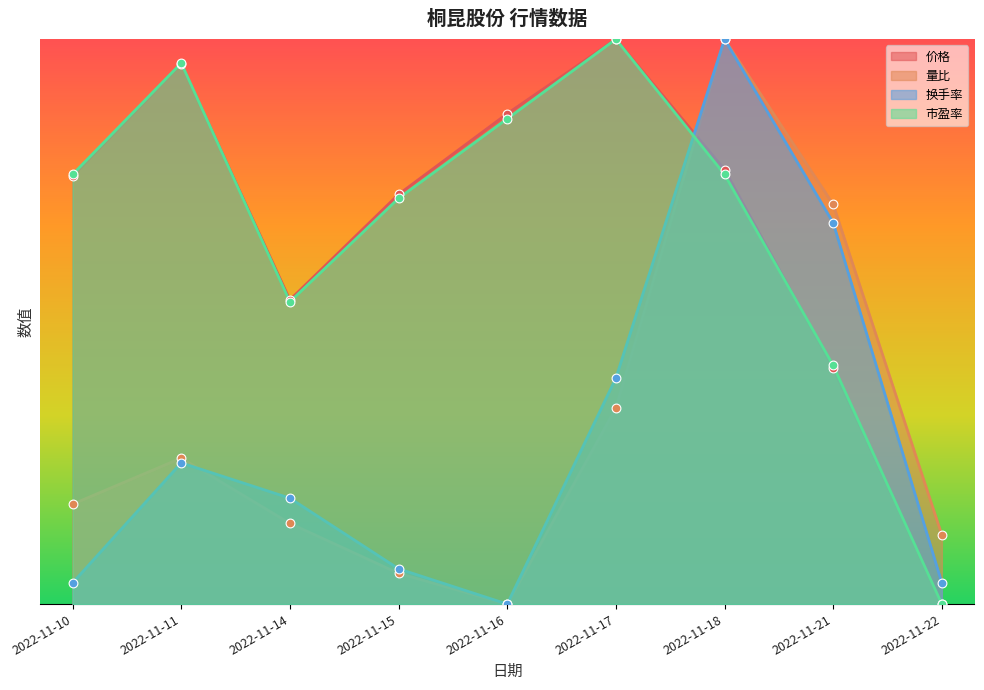

Which series reaches the maximum Y coordinate?

价格